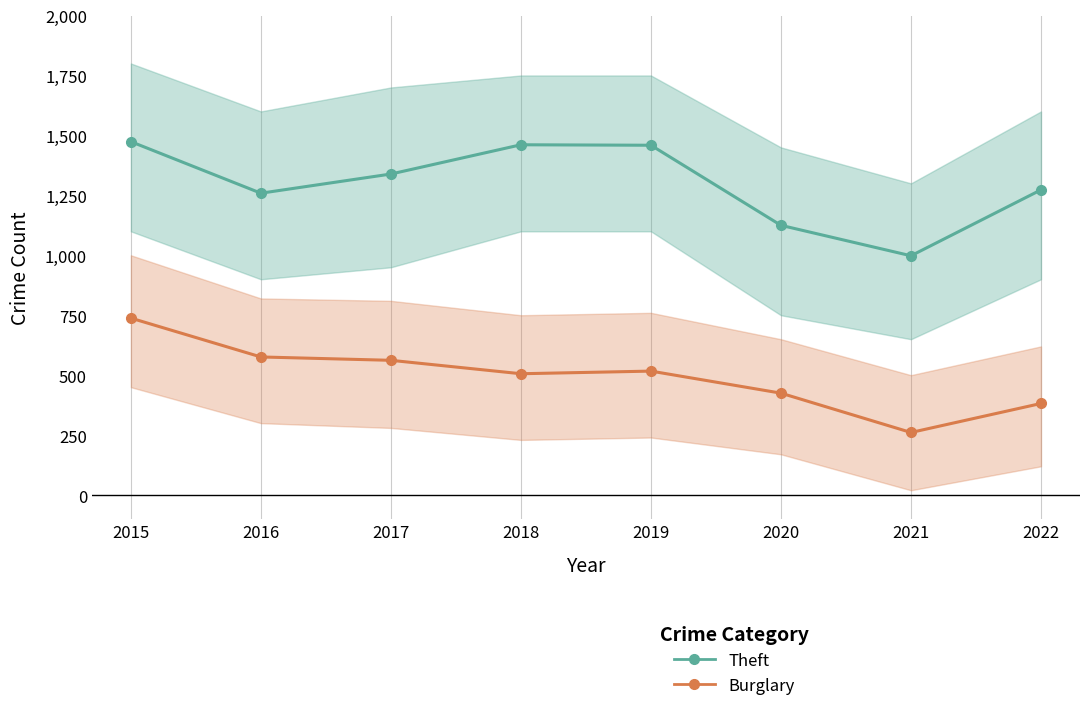

True or false: Theft and Burglary intersect in this chart.

False